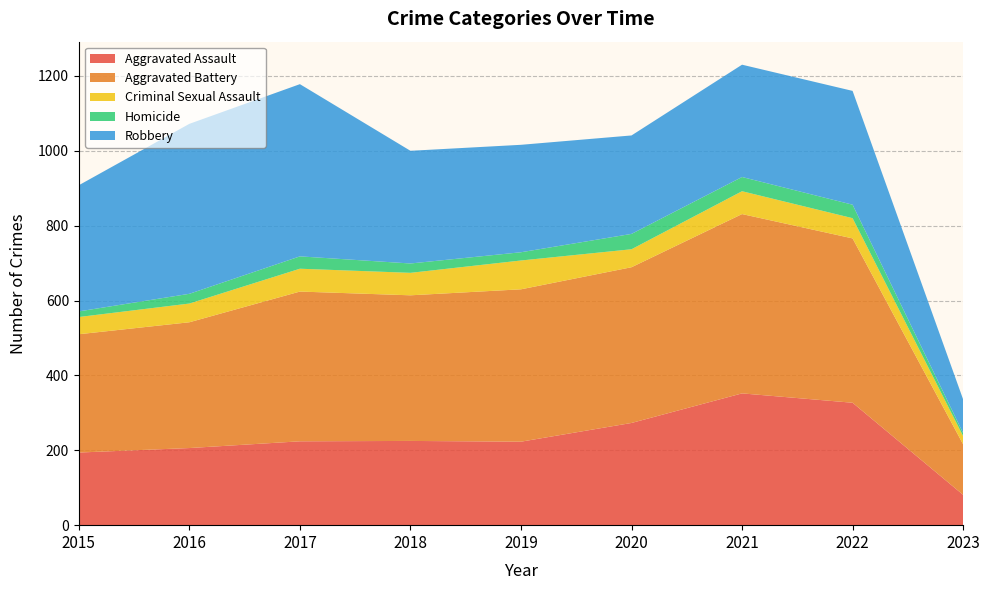

Reading left to right, list all the values displayed in this chart.

Aggravated Assault: 2015=194	2016=206	2017=224	2018=225	2019=223	2020=273	2021=352	2022=327	2023=81
Aggravated Battery: 2015=316	2016=336	2017=400	2018=389	2019=407	2020=416	2021=479	2022=439	2023=135
Criminal Sexual Assault: 2015=46	2016=50	2017=61	2018=60	2019=77	2020=48	2021=61	2022=54	2023=22
Homicide: 2015=15	2016=26	2017=33	2018=25	2019=22	2020=41	2021=38	2022=36	2023=8
Robbery: 2015=337	2016=454	2017=460	2018=301	2019=287	2020=263	2021=300	2022=304	2023=90